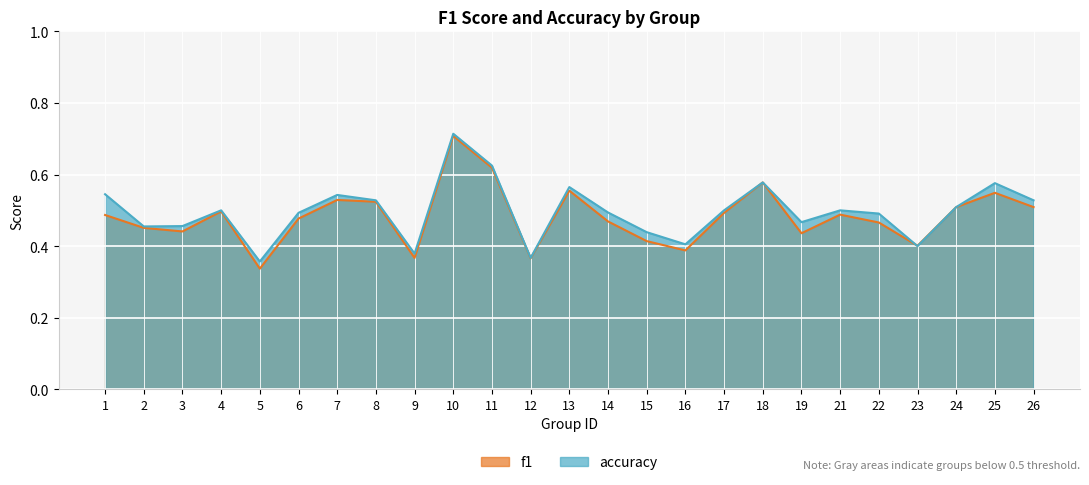

Count the f1 values in the range 0 to 1.

25